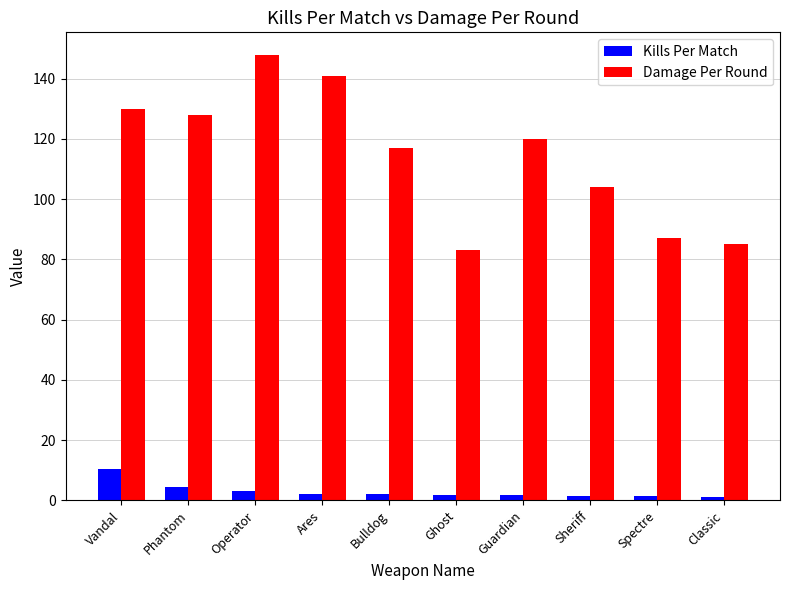

Which label corresponds to the largest value in the chart?

Operator